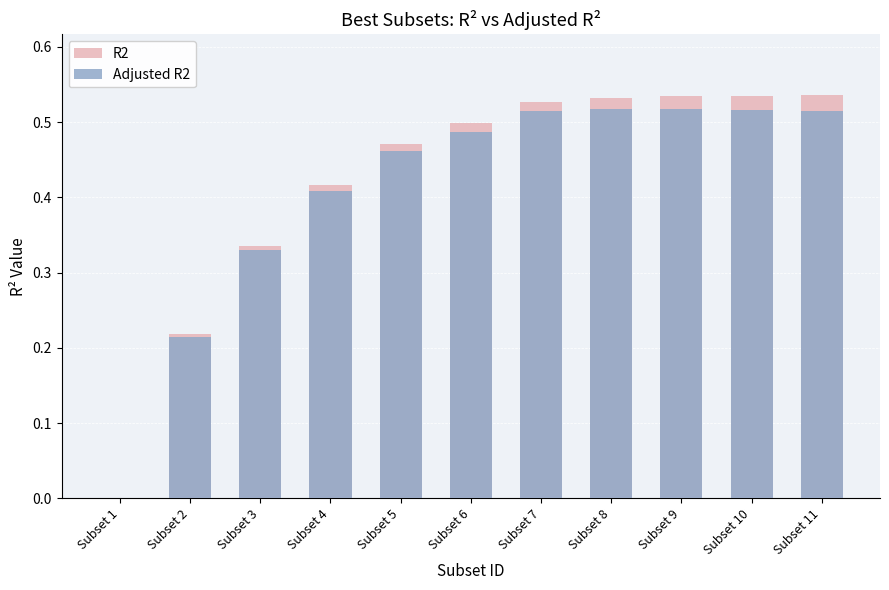

Is the value of Adjusted R2 at Subset 2 greater than the value of R2 at Subset 7?

No